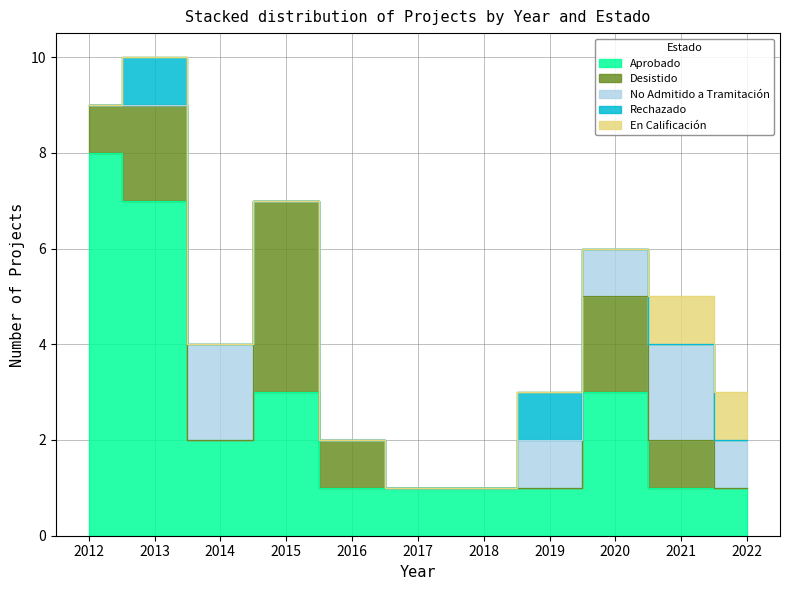

What is the spread (max minus min) of values at 2012?

8